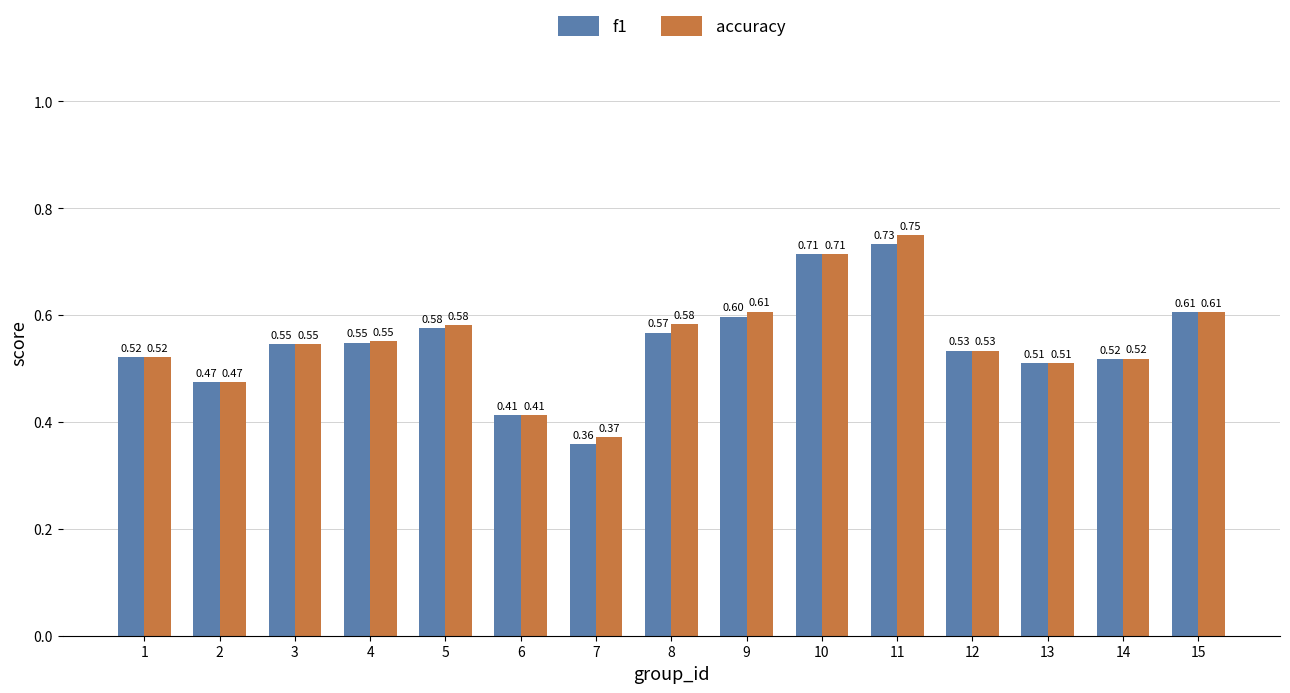

What is the difference between the accuracy values at 8 and 6?

0.2